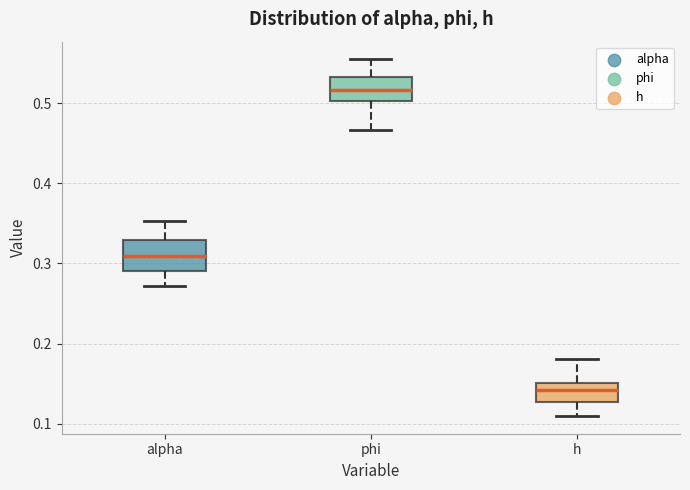

Reading left to right, transcribe this box plot: for each box, give where its median line is, the range the box spans, and where its two whiskers end, as read against the y-axis. The values are not printed on the chart, so give them approximately, as read against the axis.

alpha: median 0.31, box 0.29 to 0.33, whiskers 0.27 to 0.35
phi: median 0.52, box 0.50 to 0.53, whiskers 0.47 to 0.55
h: median 0.14, box 0.13 to 0.15, whiskers 0.11 to 0.18